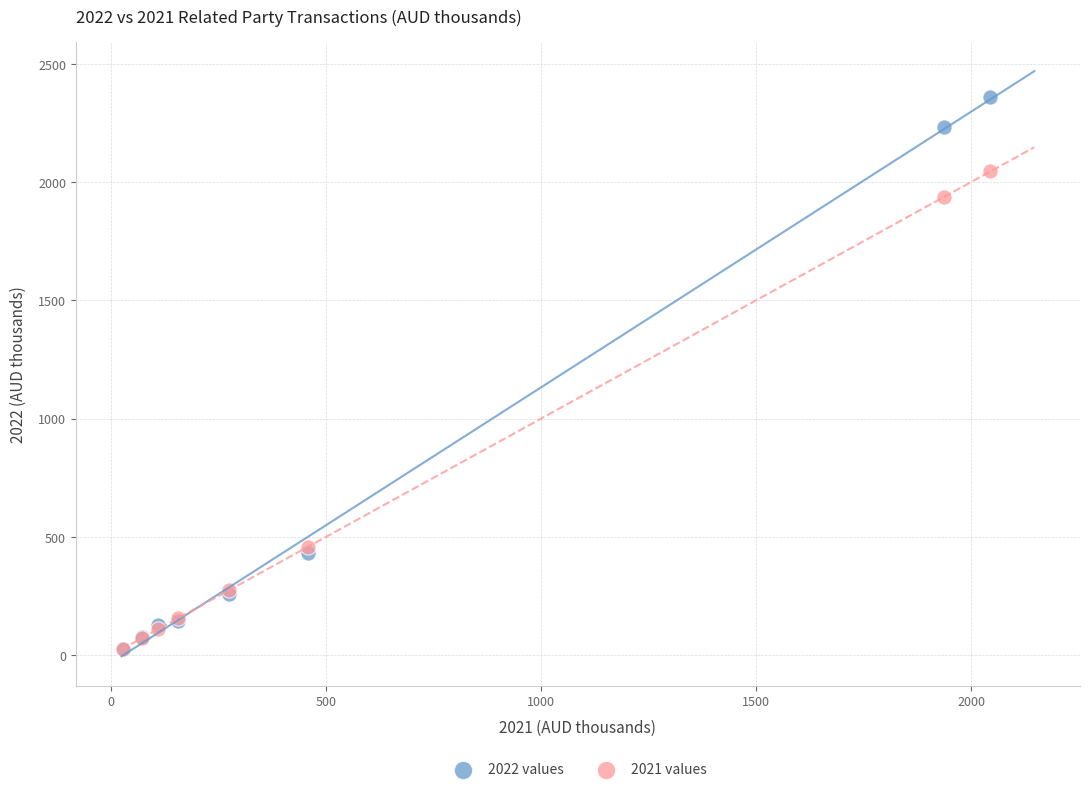

What are all the series names shown in the legend?

2022 values, 2021 values